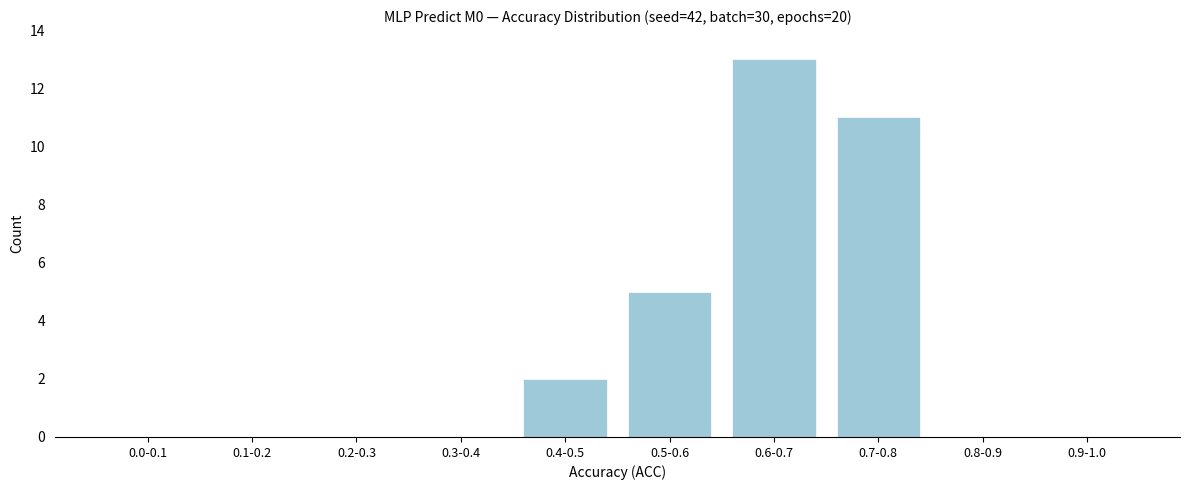

Reading right to left, extract all data points from this chart.

0.9-1.0=0	0.8-0.9=0	0.7-0.8=11	0.6-0.7=13	0.5-0.6=5	0.4-0.5=2	0.3-0.4=0	0.2-0.3=0	0.1-0.2=0	0.0-0.1=0